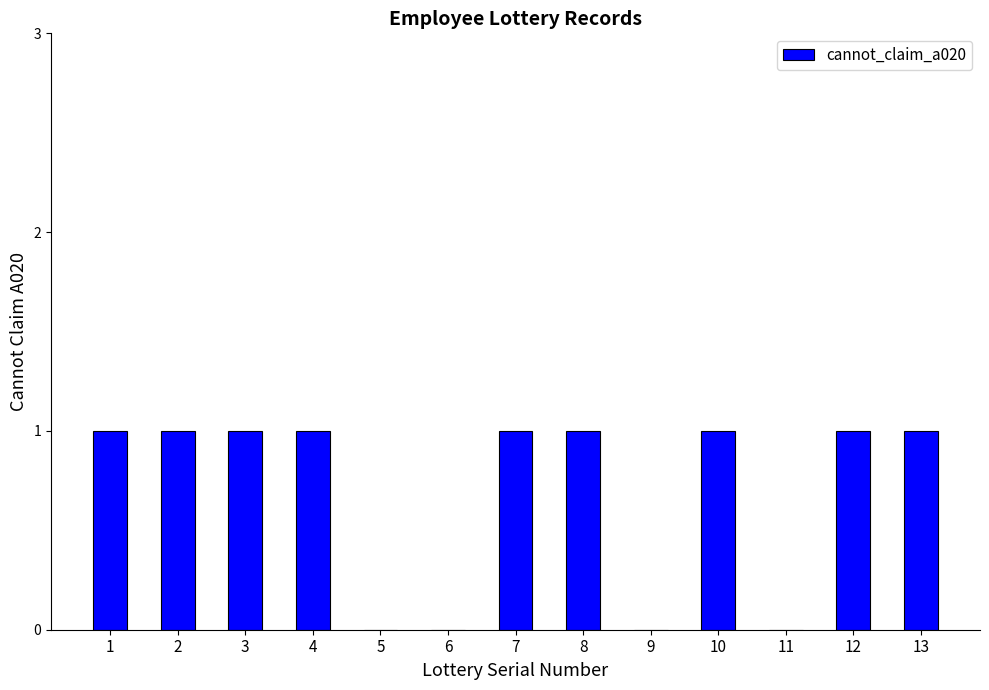

What is the average value?

1